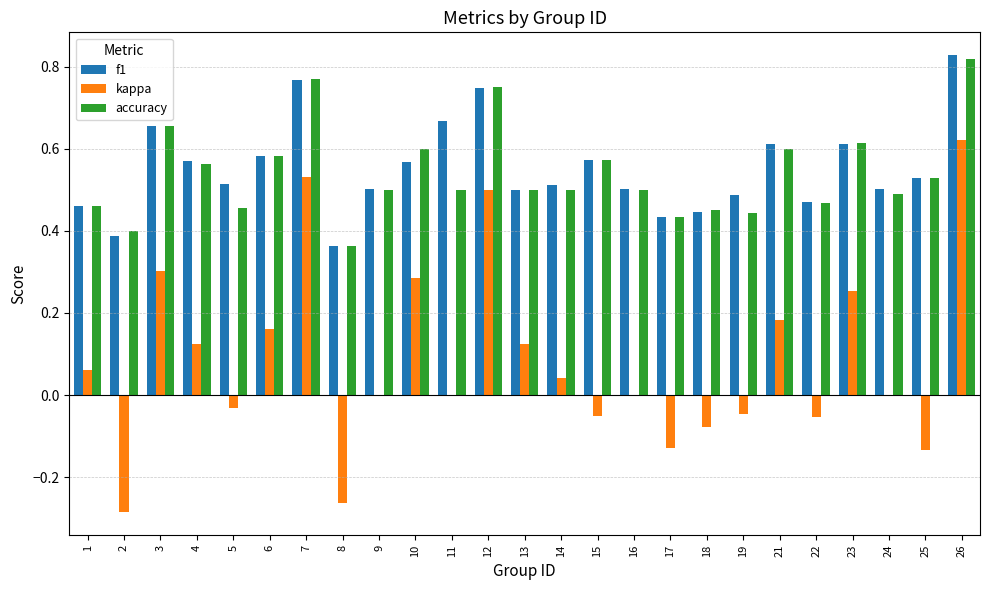

At which category is the sum across all series the highest?

26